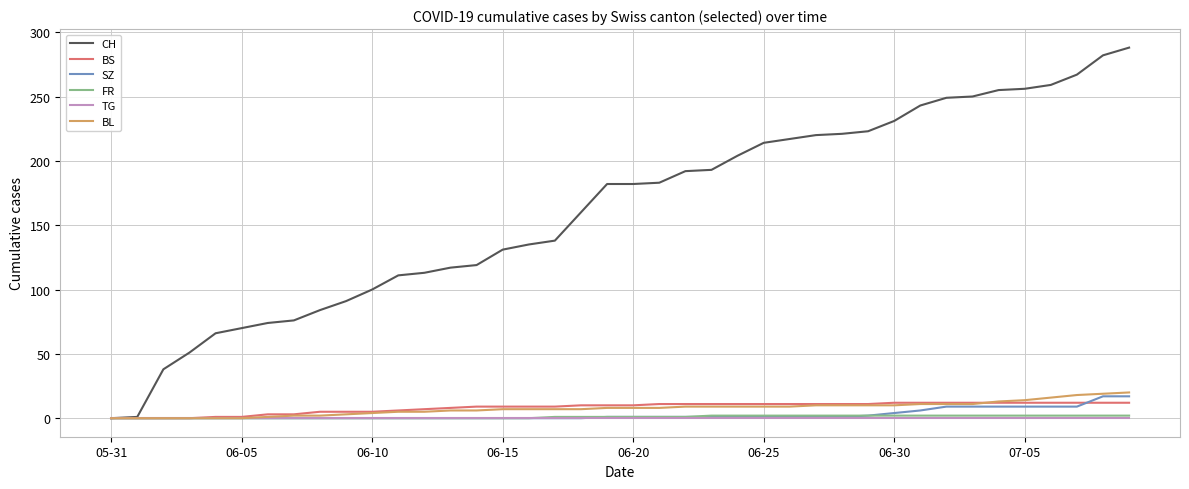

What is the maximum value for SZ?

17